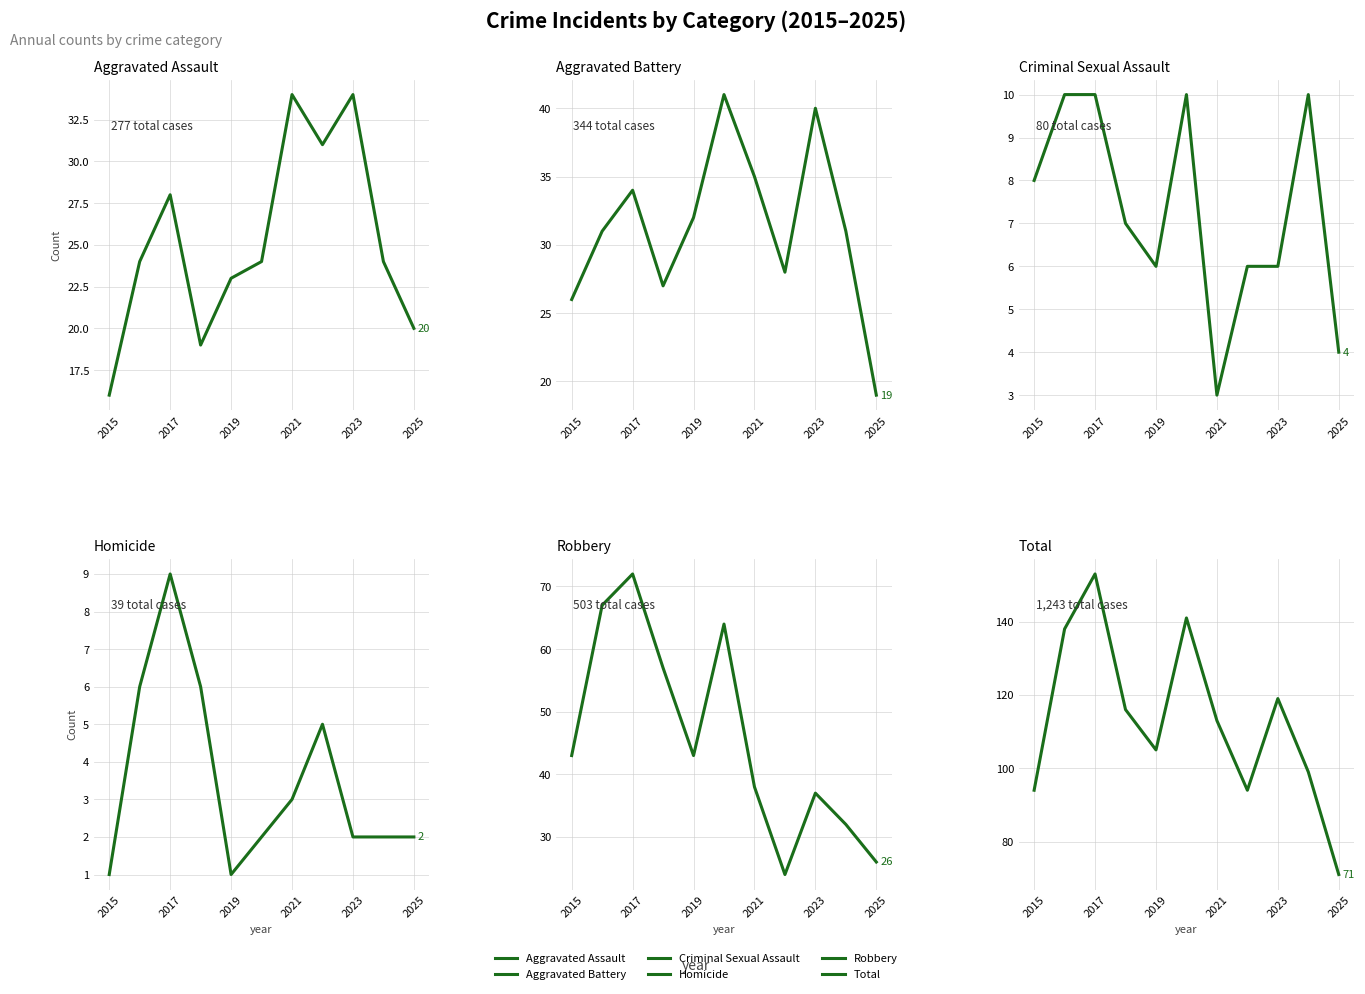

Is this an area chart (filled region under the line)?

No